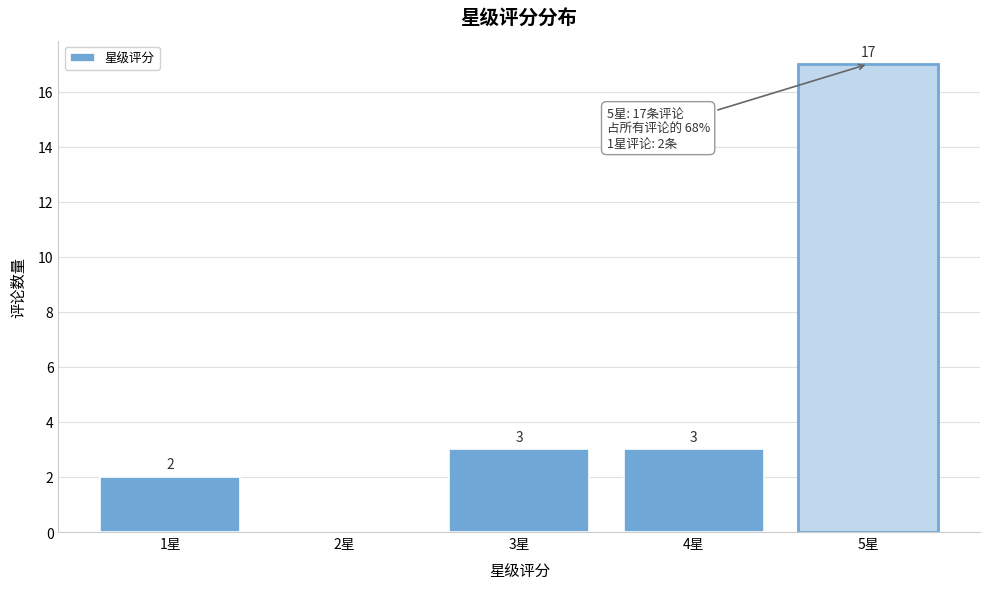

Reading left to right, extract all data points from this chart.

1星=2	2星=0	3星=3	4星=3	5星=17